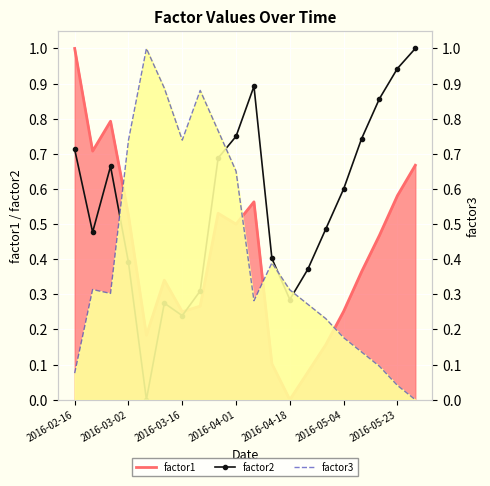

Which category has the highest value across all series?

2016-02-16